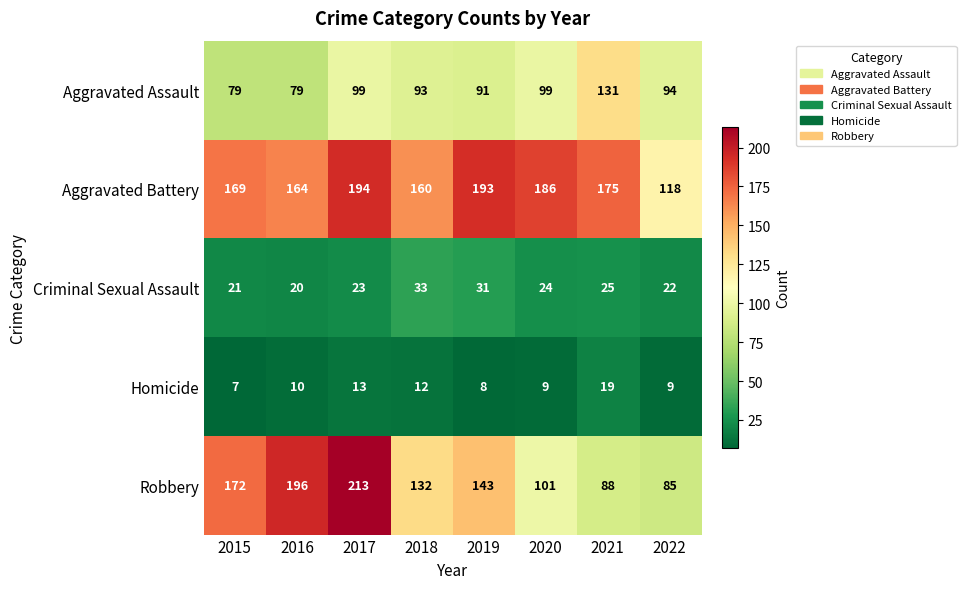

The value of Criminal Sexual Assault at 2022 is 12. True or false?

False